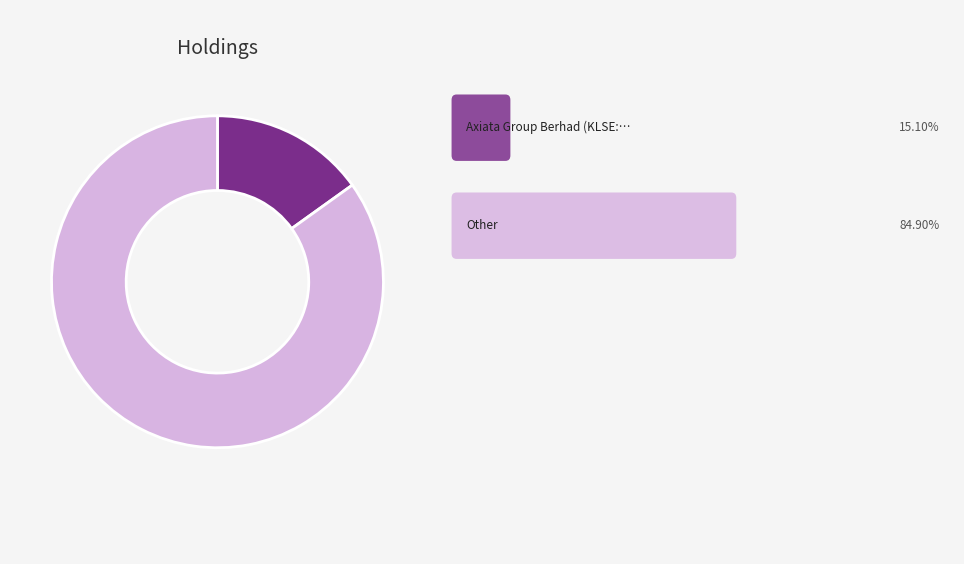

Is there any slice that represents more than half of the pie?

Yes